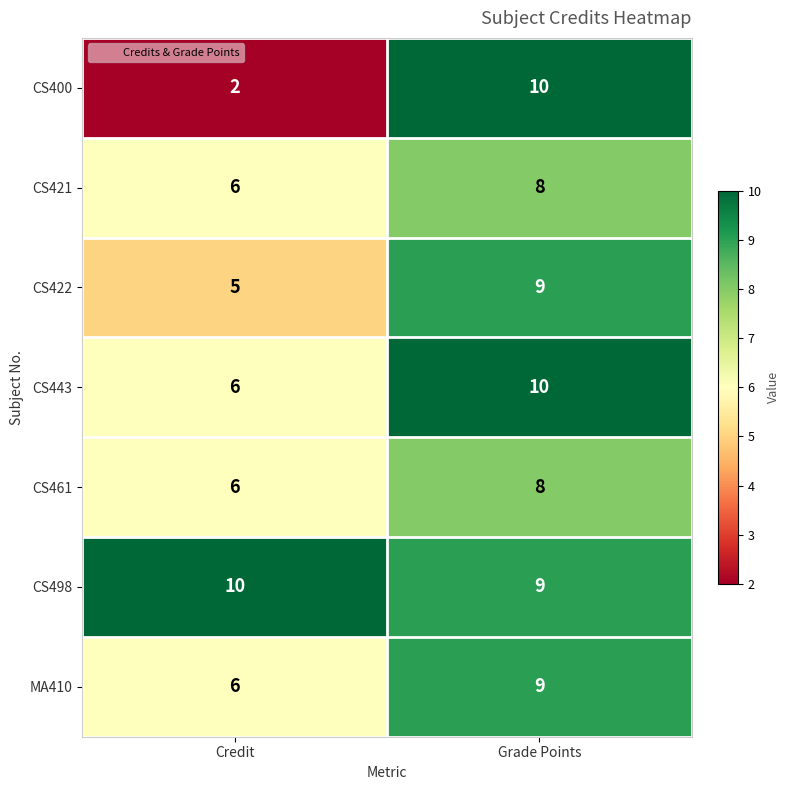

What is the maximum value shown in the chart?

10